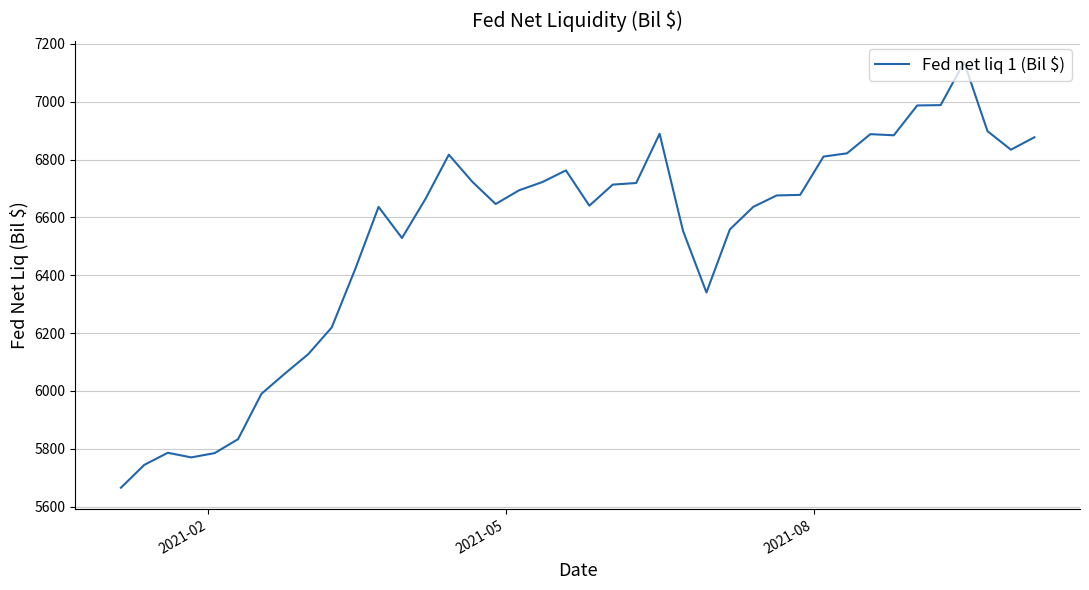

What is the minimum value shown in the chart?

5665.5